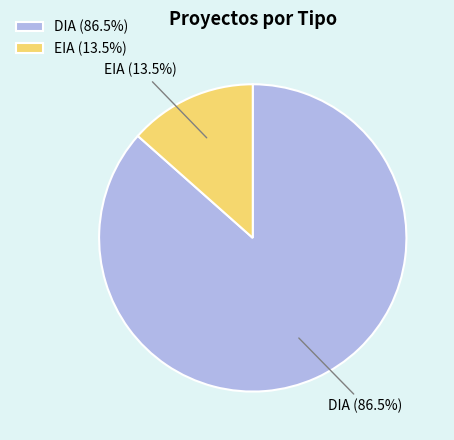

Rank the categories by value from highest to lowest.

DIA, EIA